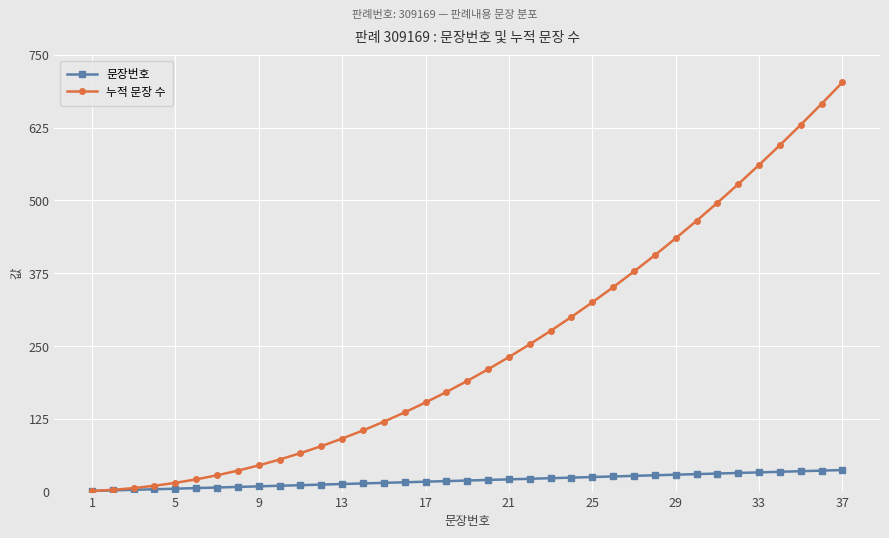

At how many categories does at least one series exceed 551?

5